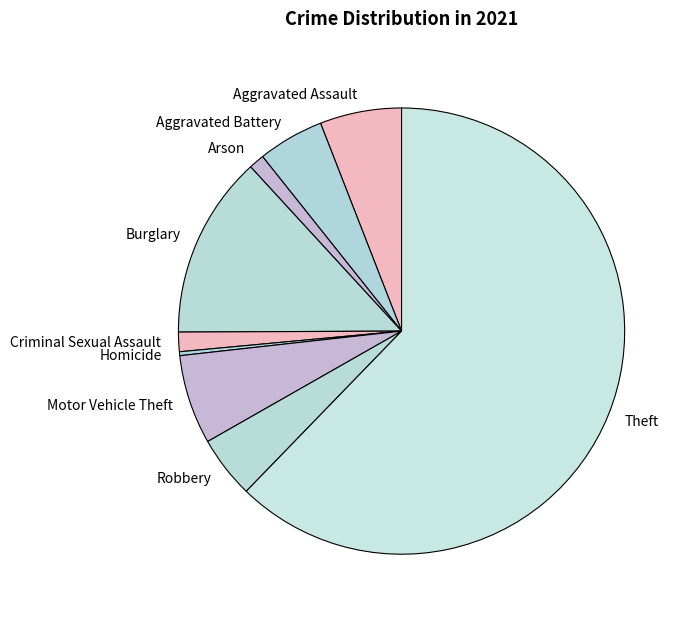

Is the sum of Burglary and Robbery greater than half?

No